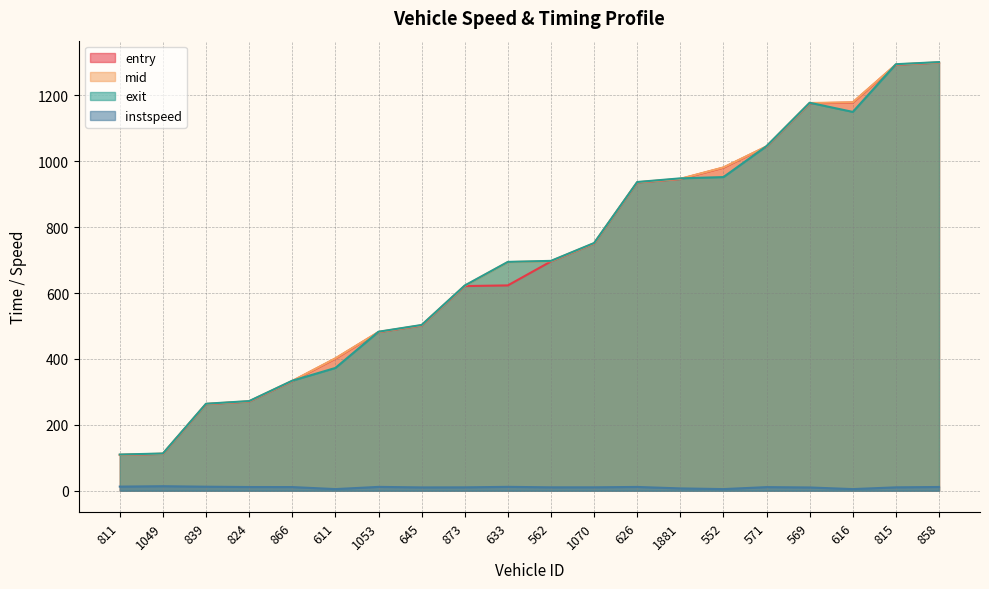

What is the label of the 14th point from the right?

1053